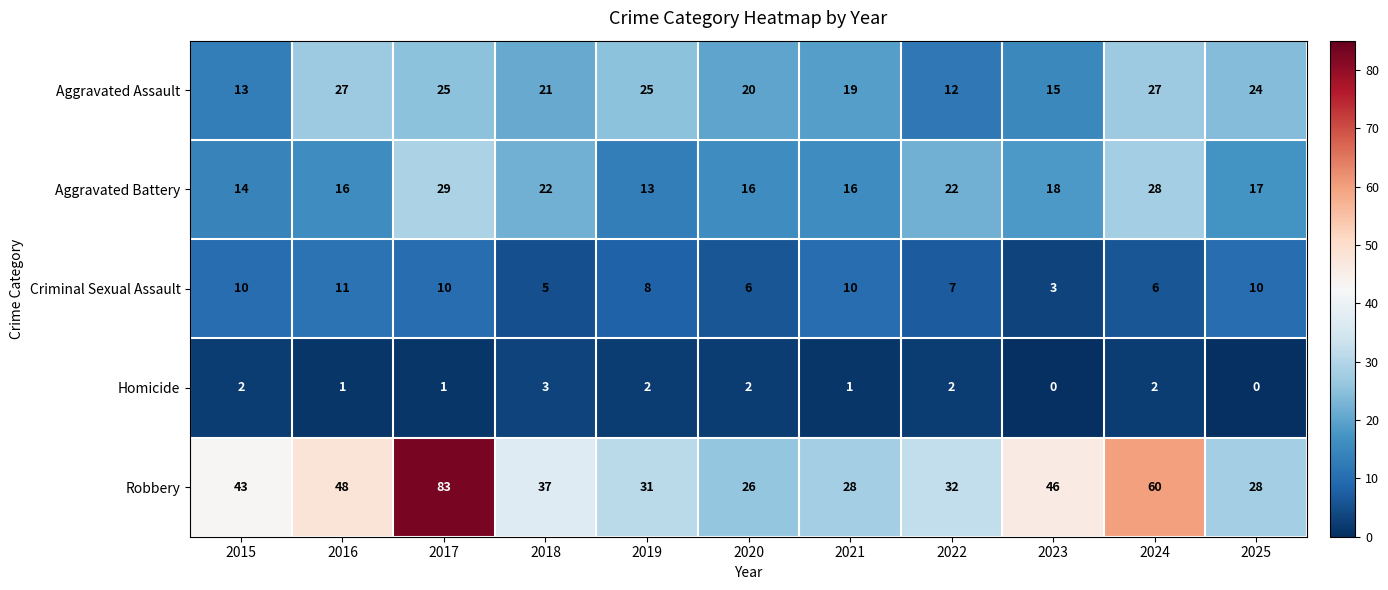

List the series in order of their peak value, highest first.

Robbery, Aggravated Battery, Aggravated Assault, Criminal Sexual Assault, Homicide